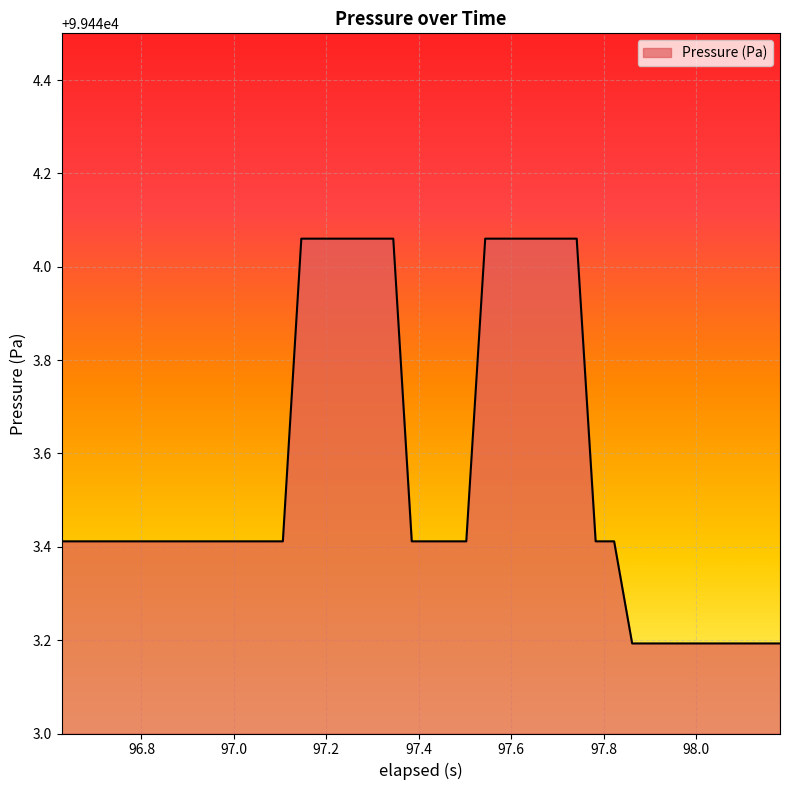

Does the chart display data point markers on the line(s)?

No